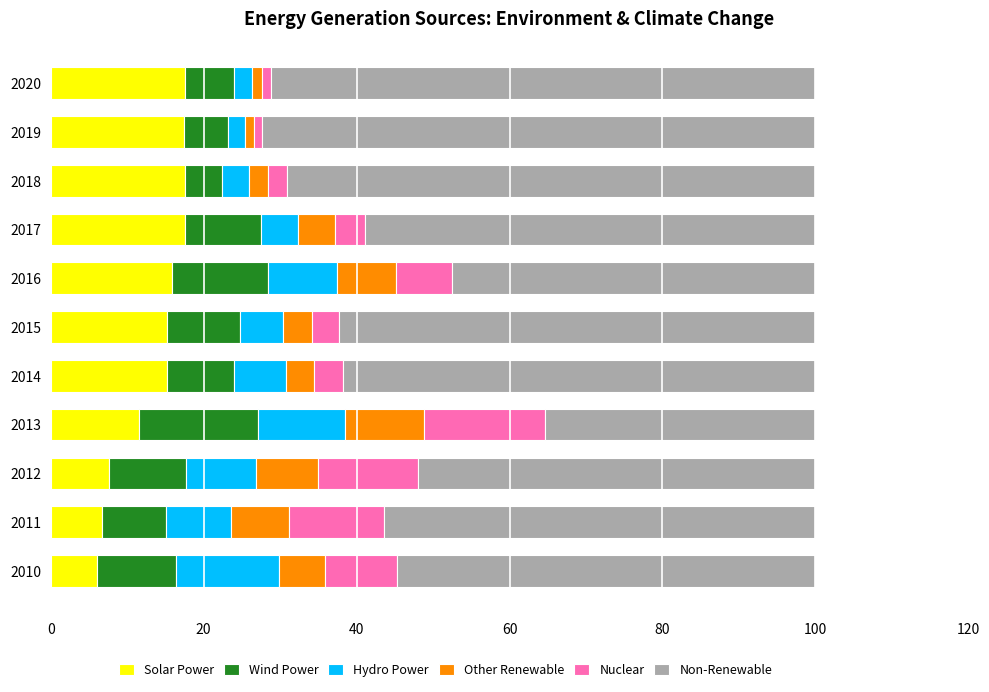

What is the lowest value of the Solar Power series?

6.0